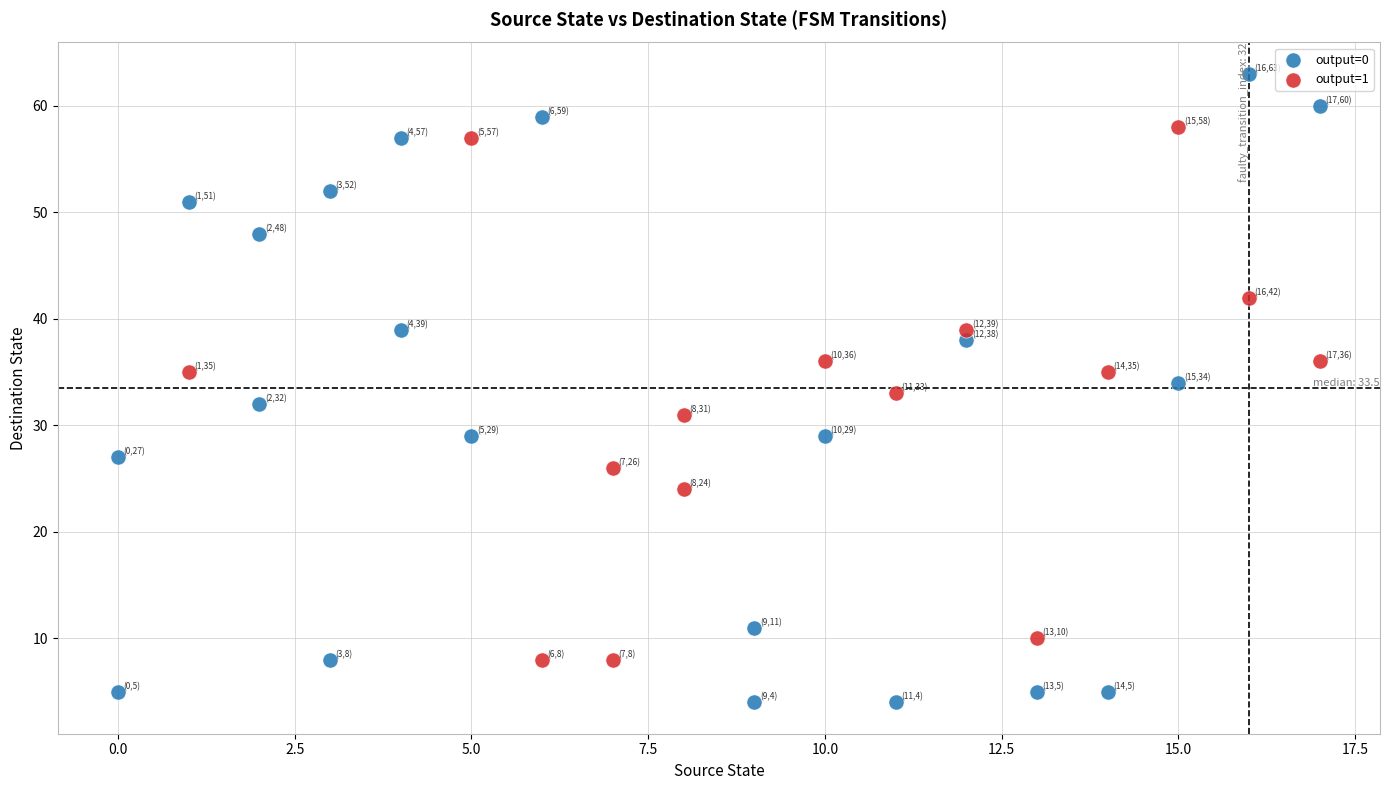

Which series has the widest spread of Y values?

output=0